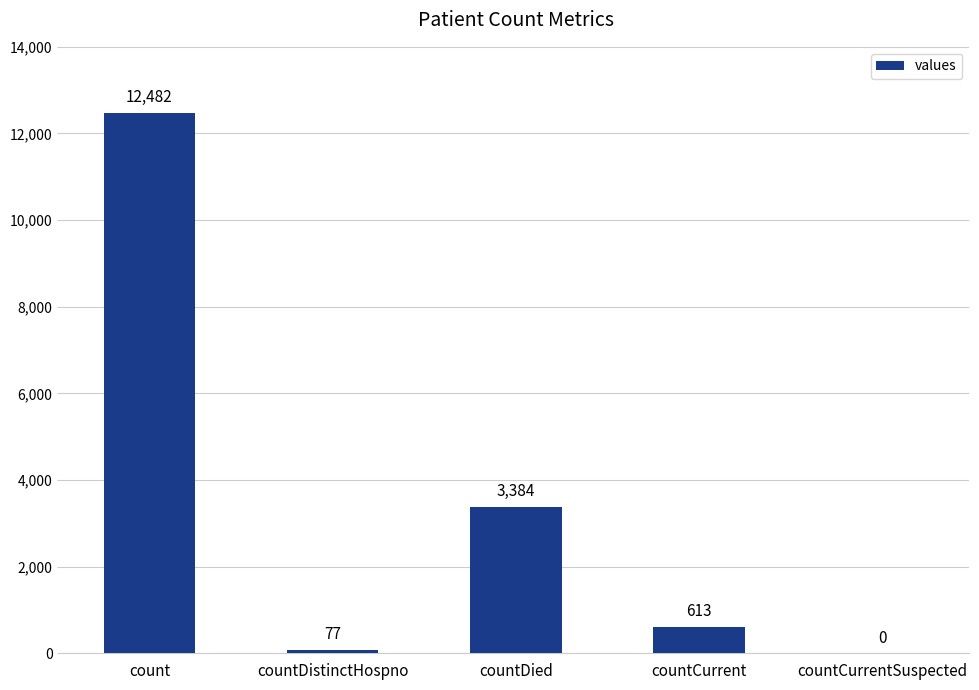

Does the chart contain stacked bars?

No